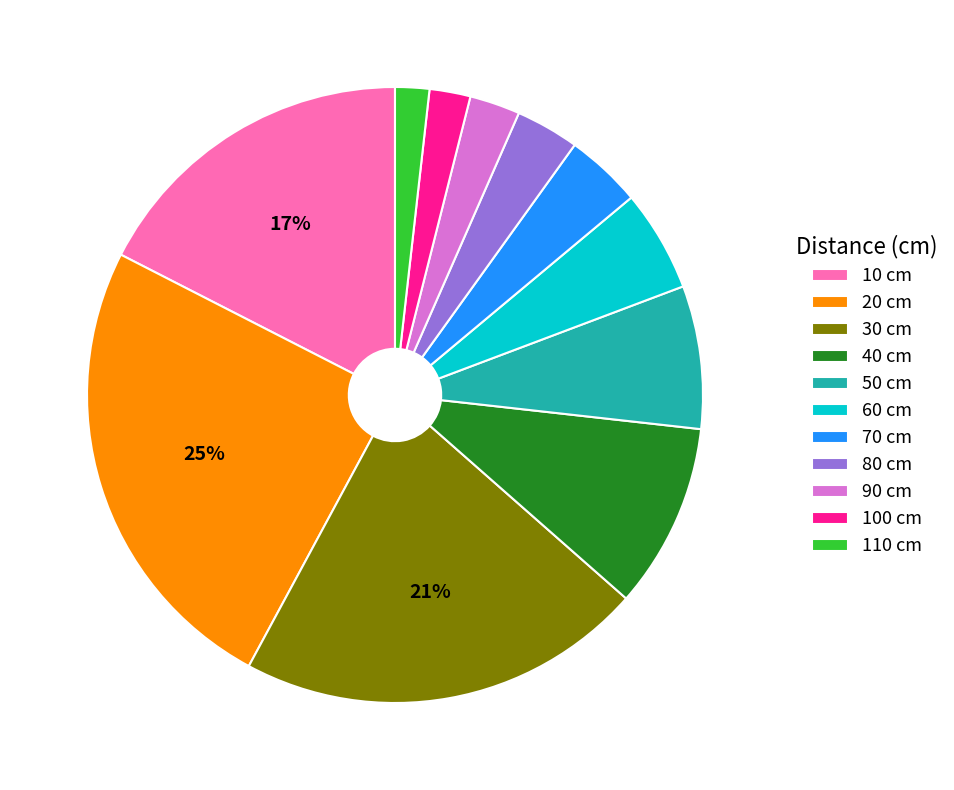

Is there a majority slice in this chart?

No